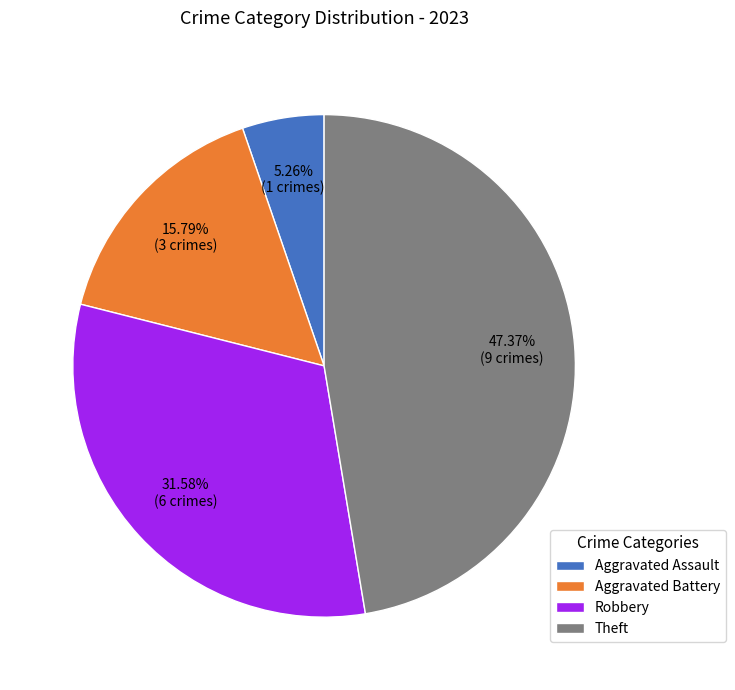

Rank the categories by value from highest to lowest.

Theft, Robbery, Aggravated Battery, Aggravated Assault